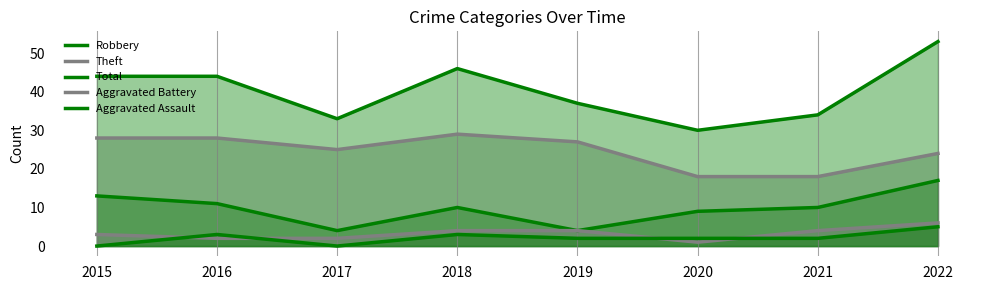

In Total, how many points are lower than both neighbors (excluding endpoints)?

2